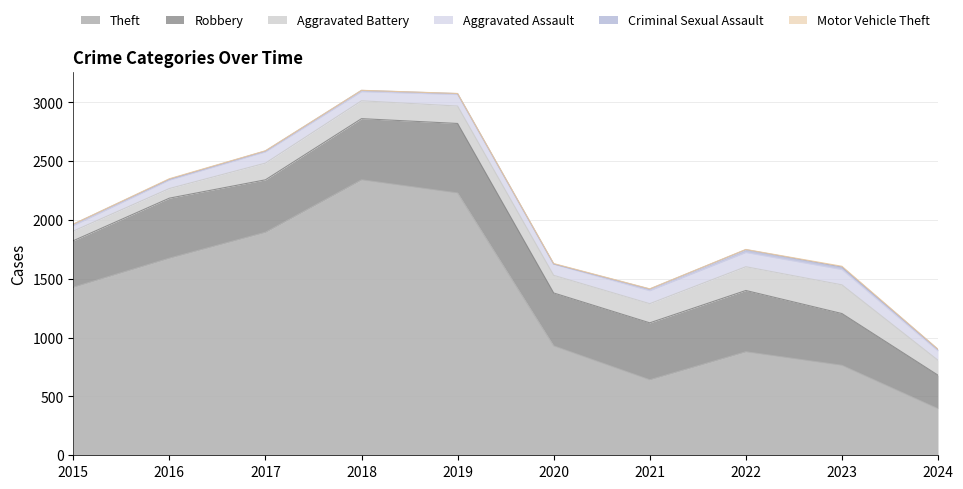

How many data points does each series have?

10